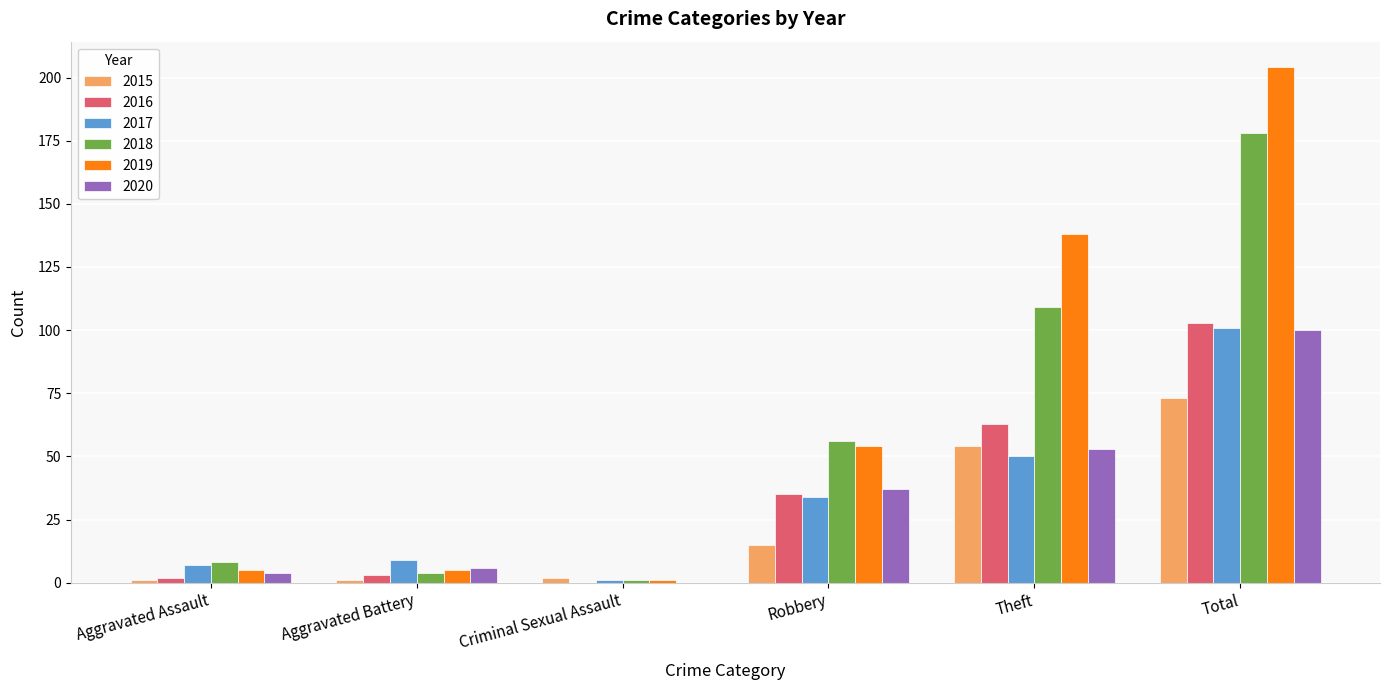

Is the value of 2018 at Criminal Sexual Assault greater than the value of 2016 at Robbery?

No